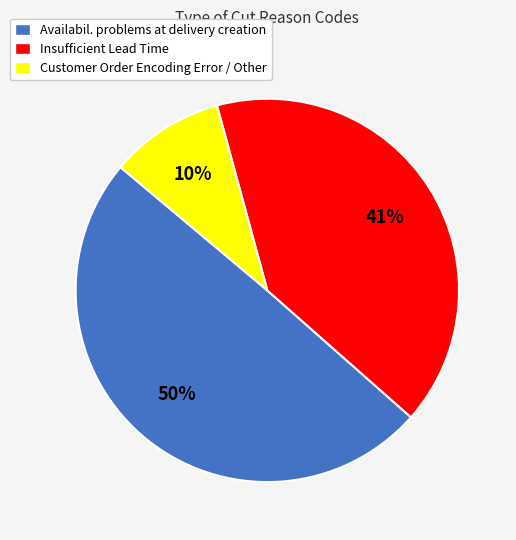

How many segments does this pie chart have?

3